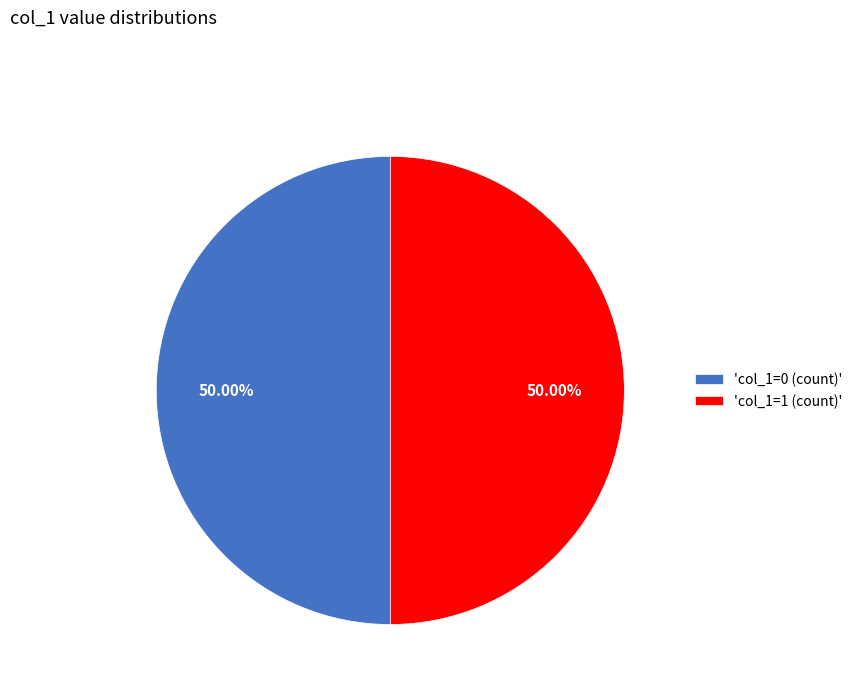

Combined, do 'col_1=1 (count)' and 'col_1=0 (count)' account for over 50%?

Yes